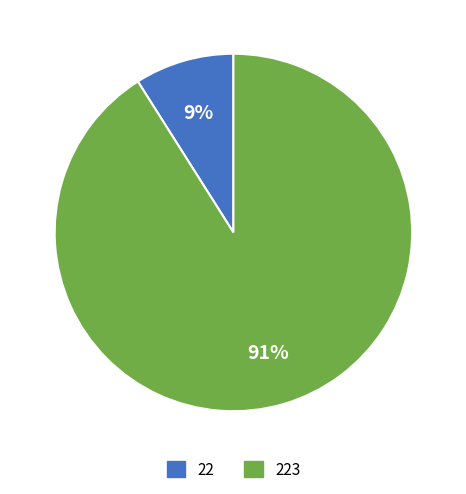

How many slices are in this pie chart?

2